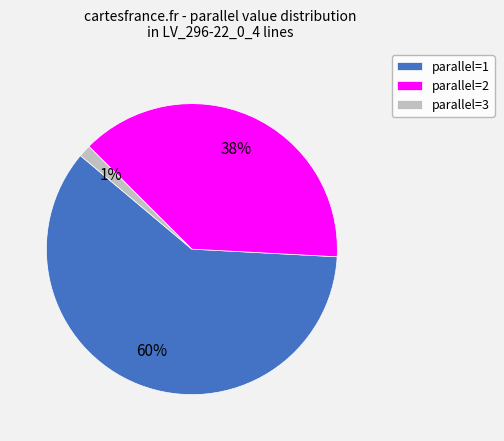

To the nearest percent, what portion does parallel=2 represent?

38%